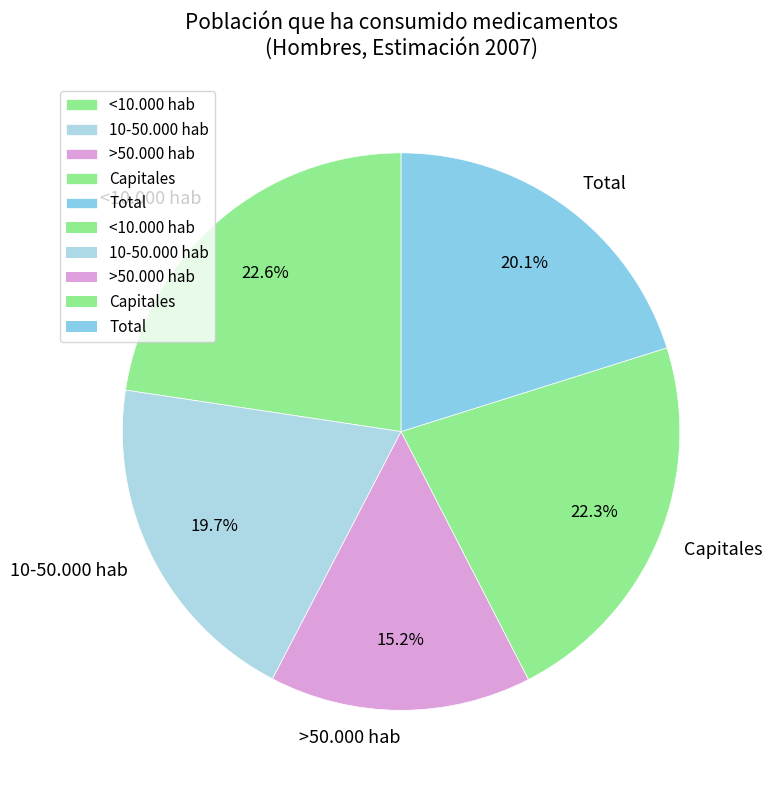

To the nearest percent, what is the average slice percentage?

20%